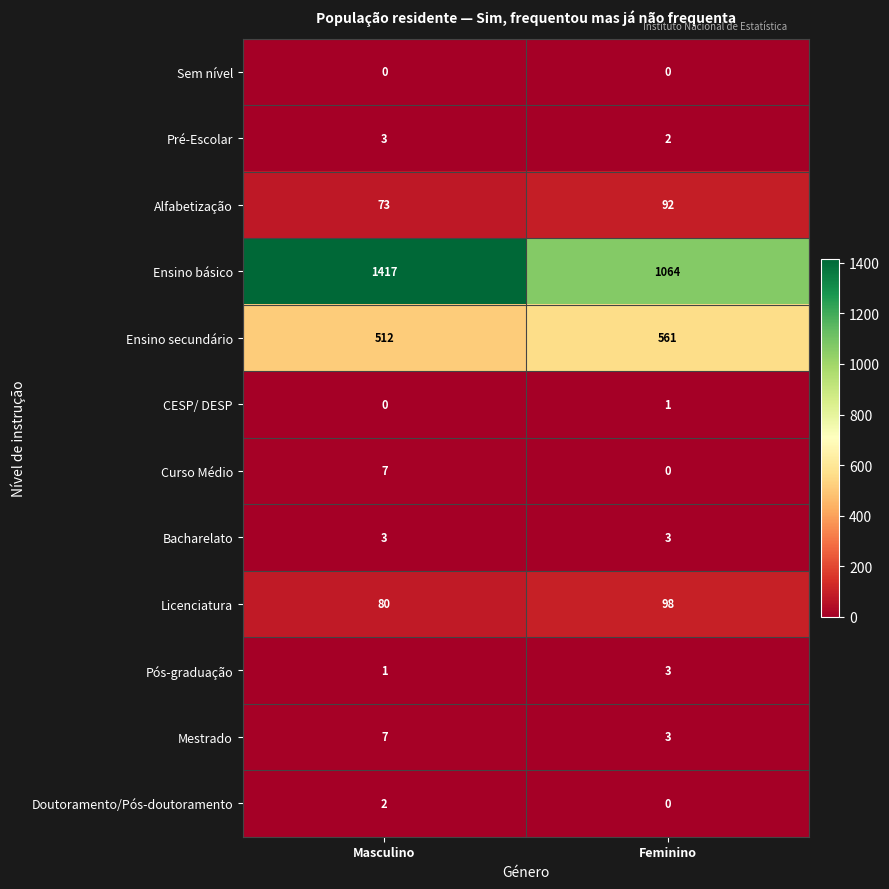

Which series has the largest total across all categories?

Ensino básico